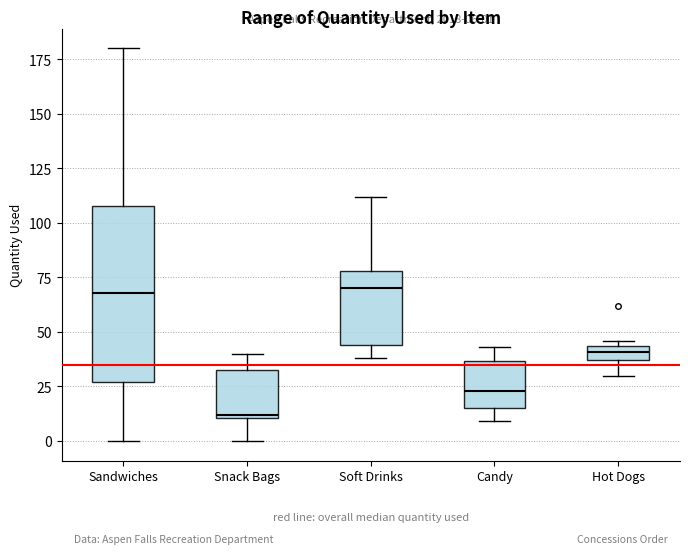

Which box has the lowest median line?

Snack Bags